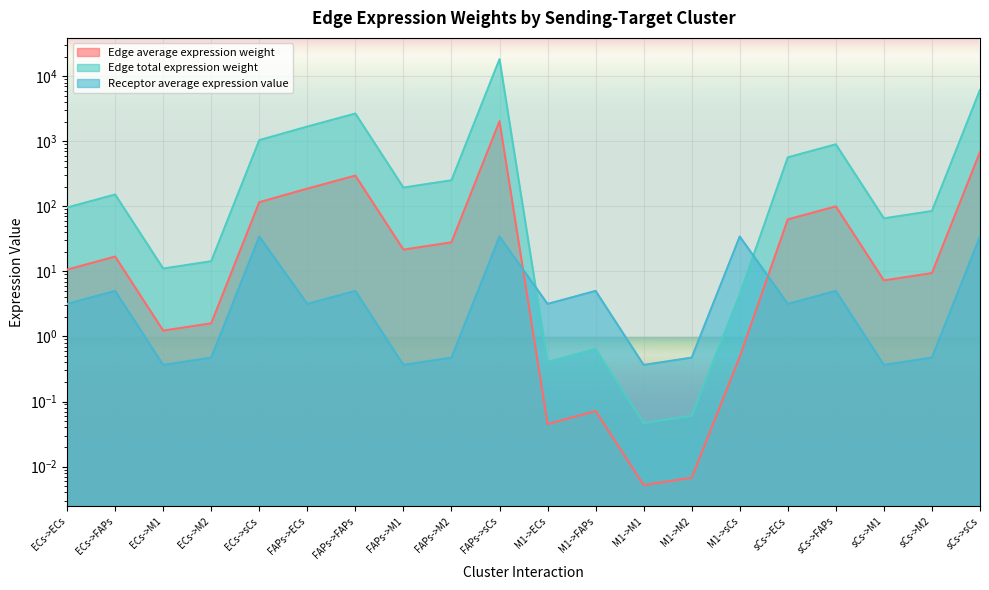

True or false: Edge total expression weight and Edge average expression weight intersect in this chart.

False